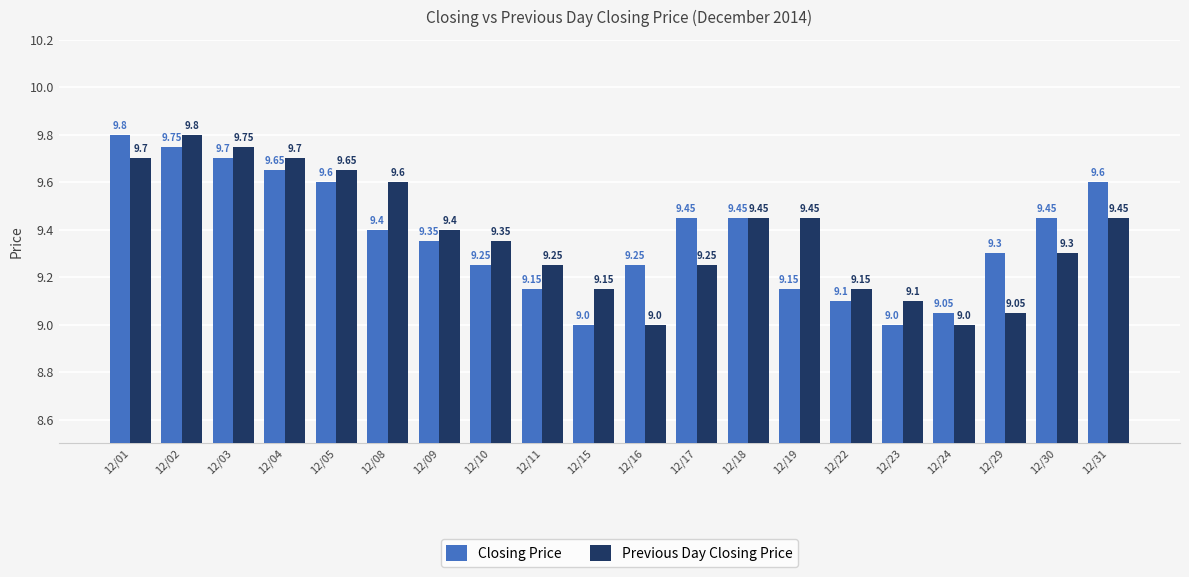

Rank the series at 12/08 from lowest to highest value.

Closing Price, Previous Day Closing Price